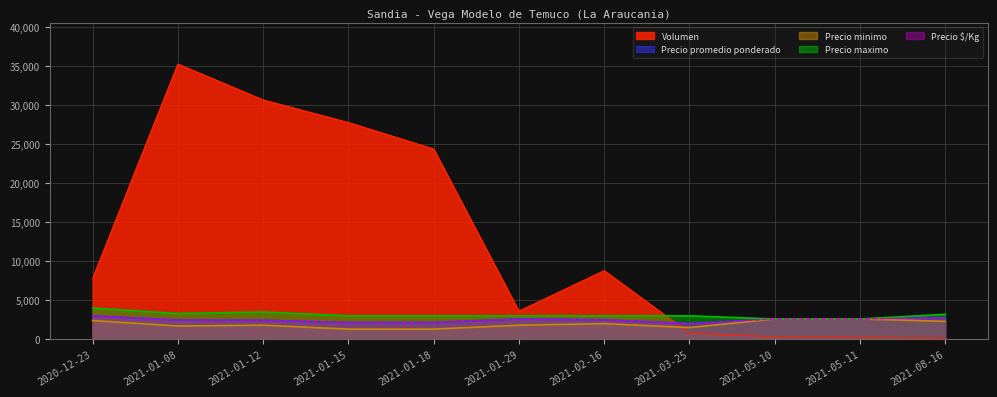

Reading right to left, what are all the values shown in this chart?

Volumen: 2021-08-16=140	2021-05-11=200	2021-05-10=300	2021-03-25=800	2021-02-16=8800	2021-01-29=3600	2021-01-18=24400	2021-01-15=27800	2021-01-12=30700	2021-01-08=35300	2020-12-23=7800
Precio promedio ponderado: 2021-08-16=2750	2021-05-11=2600	2021-05-10=2600	2021-03-25=2000	2021-02-16=2500	2021-01-29=2600	2021-01-18=2150	2021-01-15=2150	2021-01-12=2439	2021-01-08=2475	2020-12-23=3000
Precio minimo: 2021-08-16=2300	2021-05-11=2600	2021-05-10=2600	2021-03-25=1500	2021-02-16=2000	2021-01-29=1800	2021-01-18=1300	2021-01-15=1300	2021-01-12=1800	2021-01-08=1700	2020-12-23=2400
Precio maximo: 2021-08-16=3200	2021-05-11=2600	2021-05-10=2600	2021-03-25=3000	2021-02-16=3000	2021-01-29=3000	2021-01-18=3000	2021-01-15=3000	2021-01-12=3500	2021-01-08=3300	2020-12-23=4000
Precio $/Kg: 2021-08-16=2750	2021-05-11=2600	2021-05-10=2600	2021-03-25=2000	2021-02-16=2500	2021-01-29=2600	2021-01-18=2150	2021-01-15=2150	2021-01-12=2439	2021-01-08=2475	2020-12-23=3000